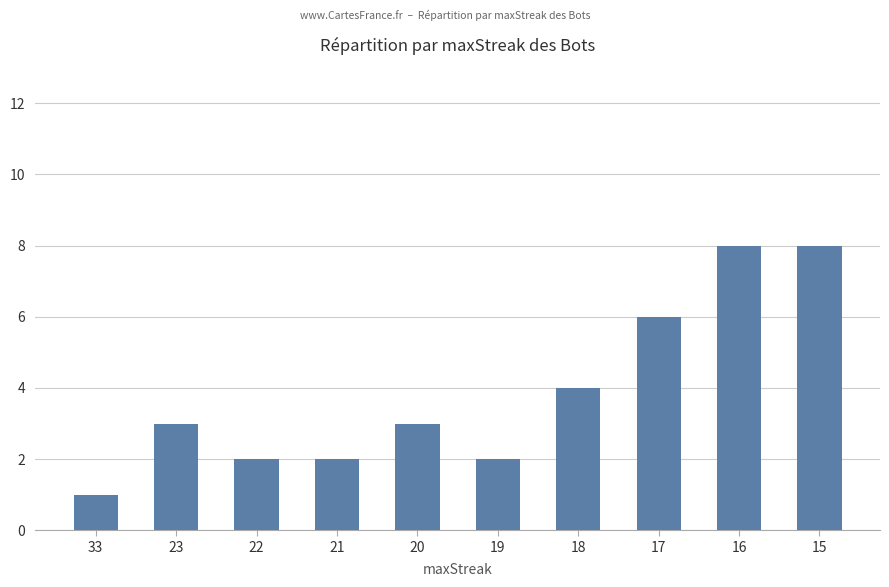

At which label is the value closest to 4?

18